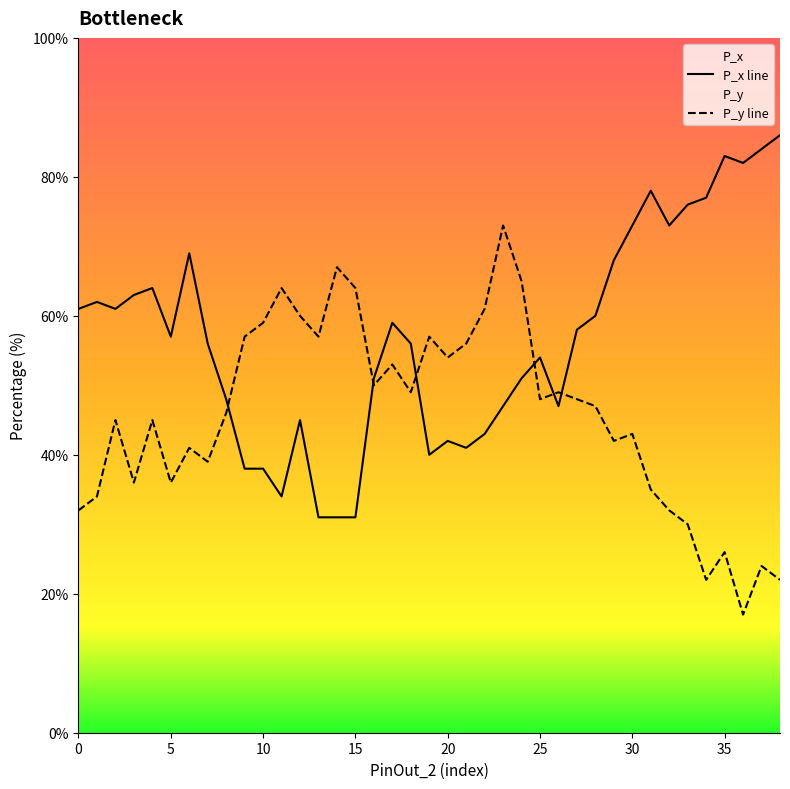

Rank the series at 35 from highest to lowest value.

P_x line, P_y line